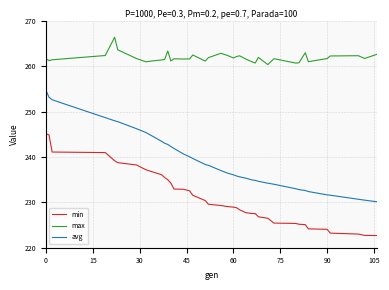

What are all the series names shown in the legend?

min, max, avg